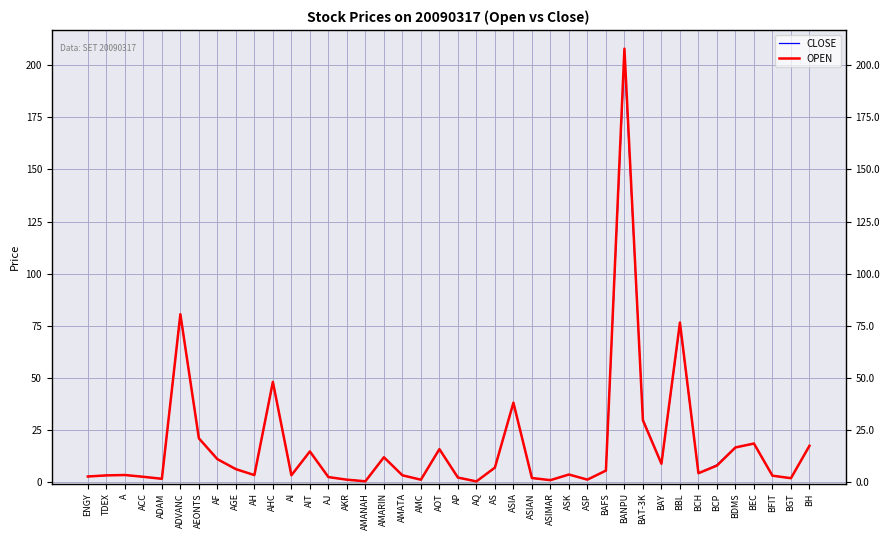

Which series has the widest spread of values?

OPEN